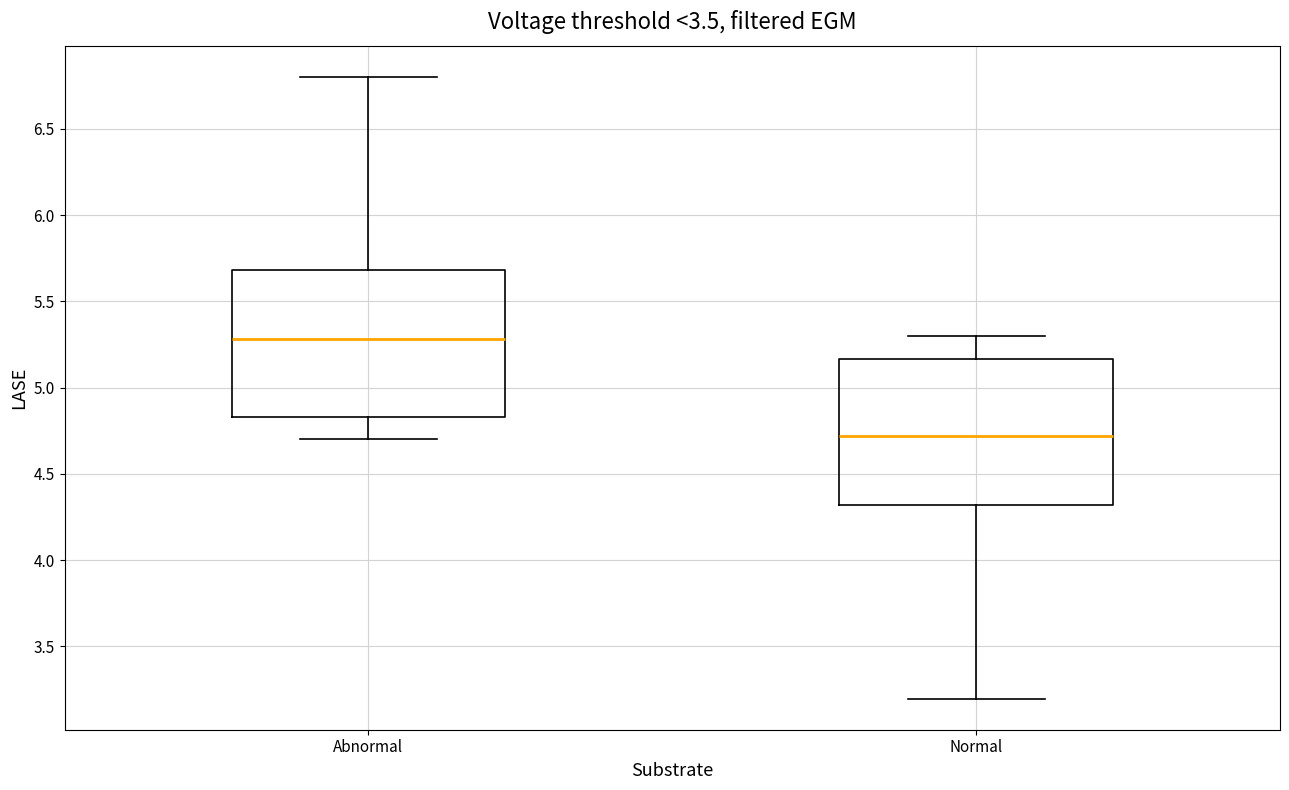

Reading left to right, read every box against the y-axis: the position of its median line, the range the box covers, and the ends of its whiskers. The values are not printed on the chart, so give them approximately, as read against the axis.

Abnormal: median 5.30, box 4.85 to 5.70, whiskers 4.70 to 6.80
Normal: median 4.70, box 4.30 to 5.15, whiskers 3.20 to 5.30